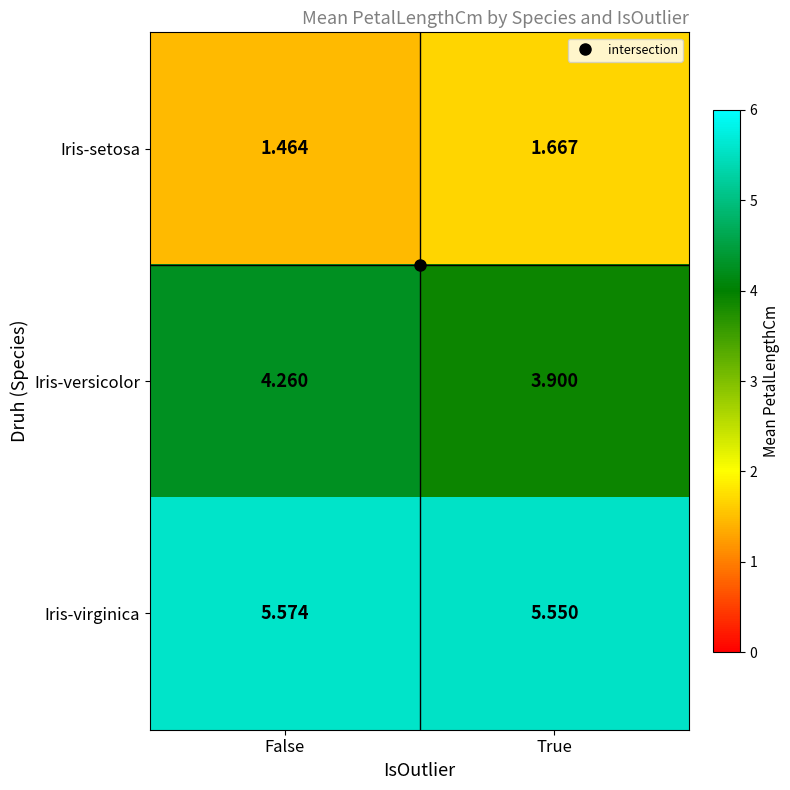

Which series has the largest range (max minus min)?

Iris-versicolor